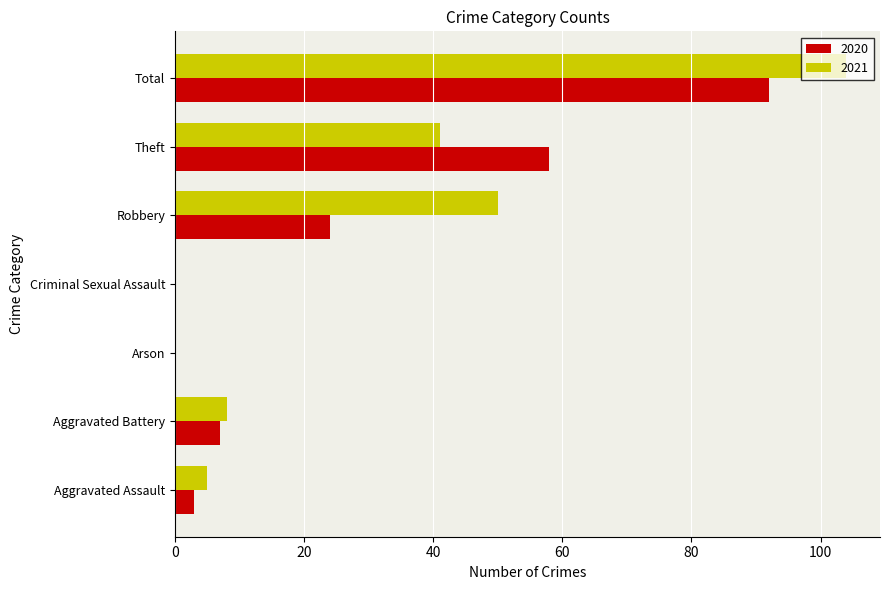

True or false: 2020 has a value of 46 at Total.

False